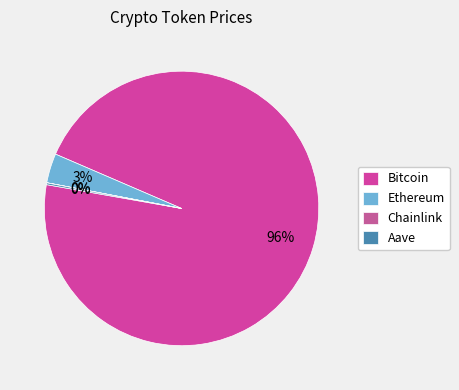

To the nearest percent, what is the difference between the Aave and Ethereum slice percentages?

3%